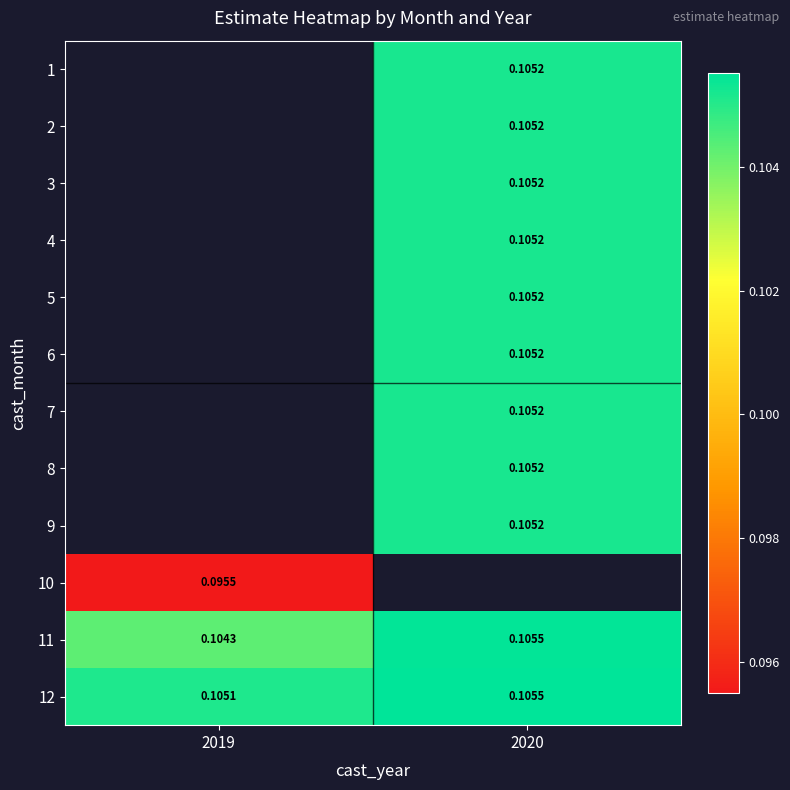

At which label does 4 first exceed 0?

2020